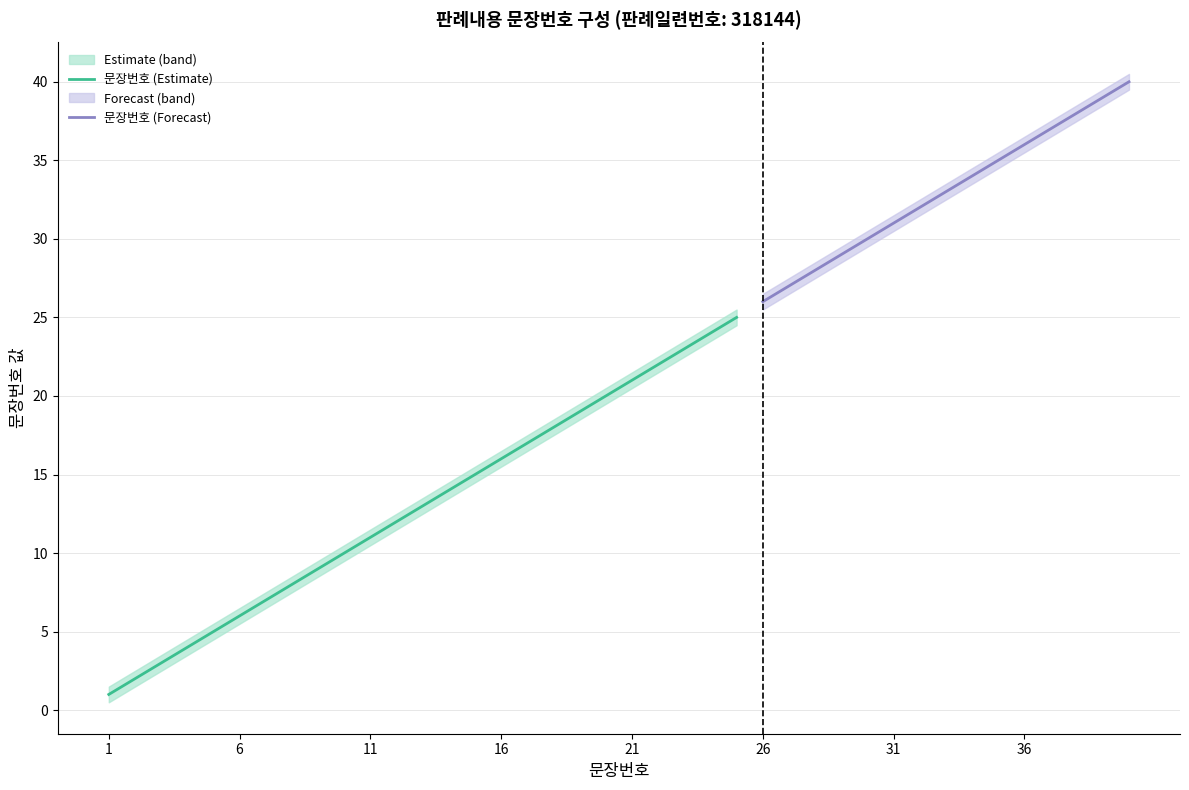

What is the value of the 문장번호 point at the 9th from the left?

9.0